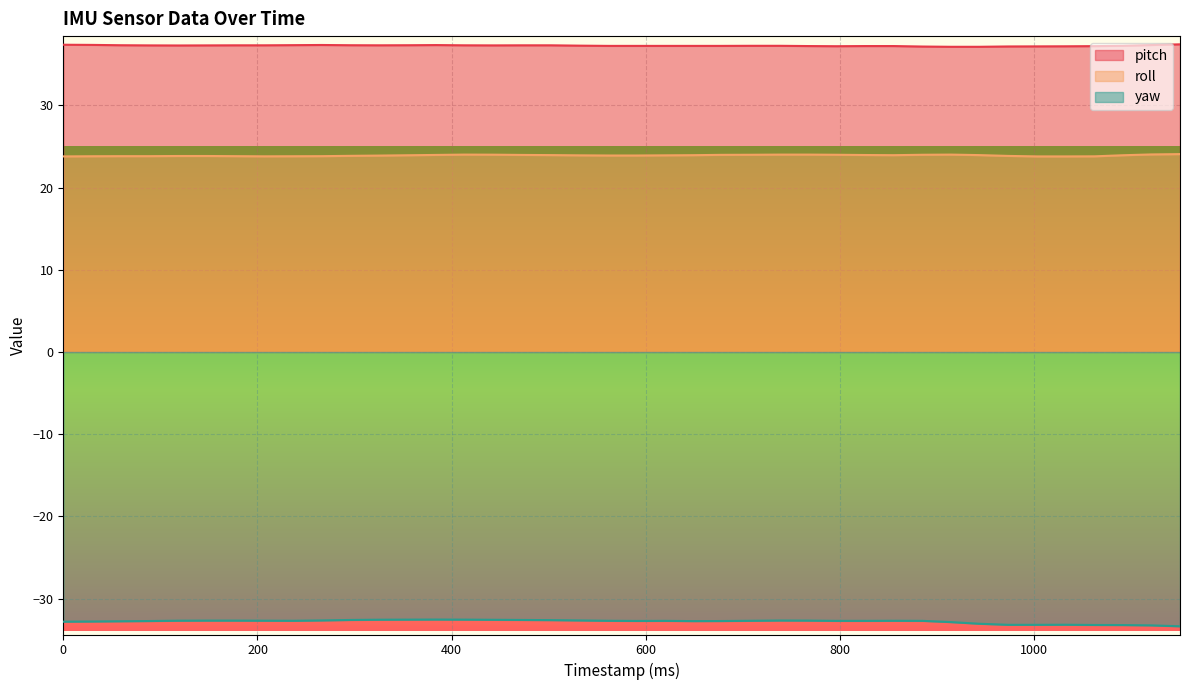

What is the spread (max minus min) of values at 59?

70.1